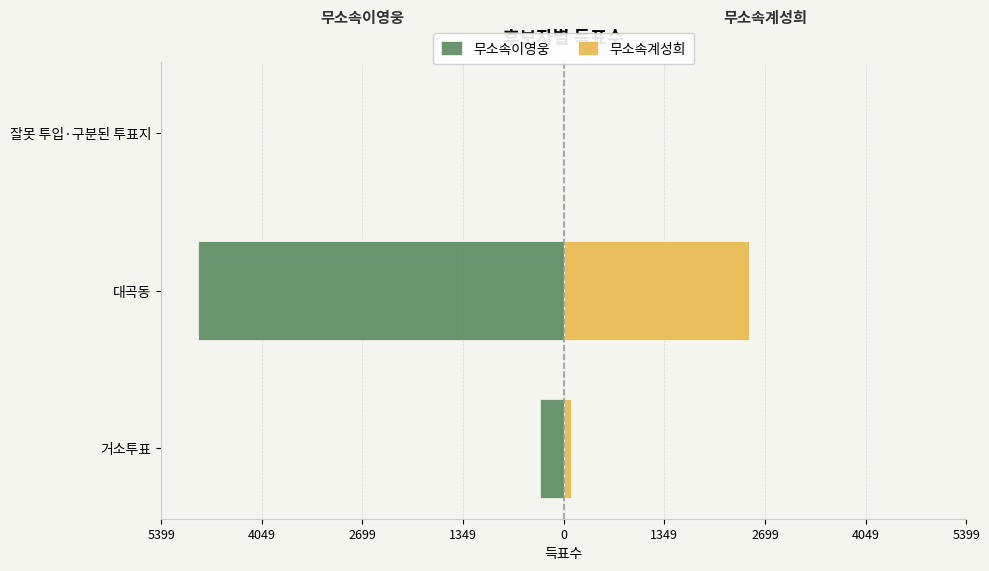

What is the maximum value for 무소속계성희?

2491